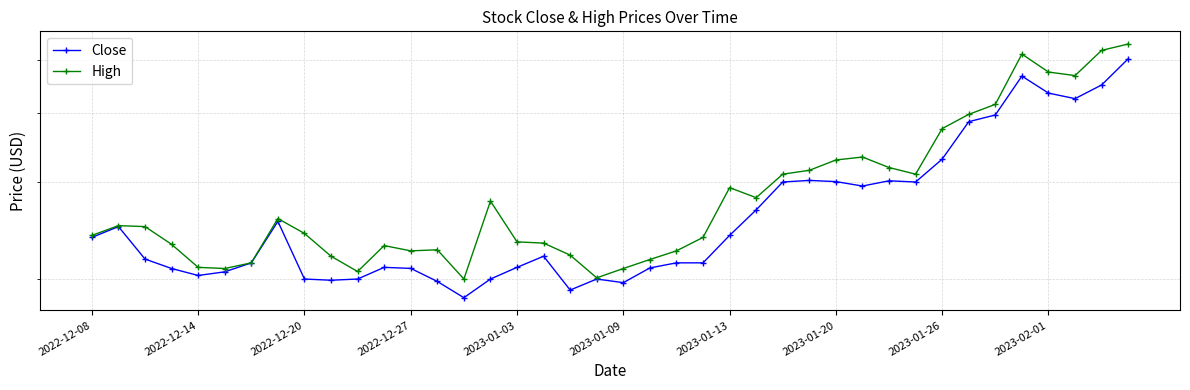

True or false: High has a value of 1.7 at 2023-01-26.

False